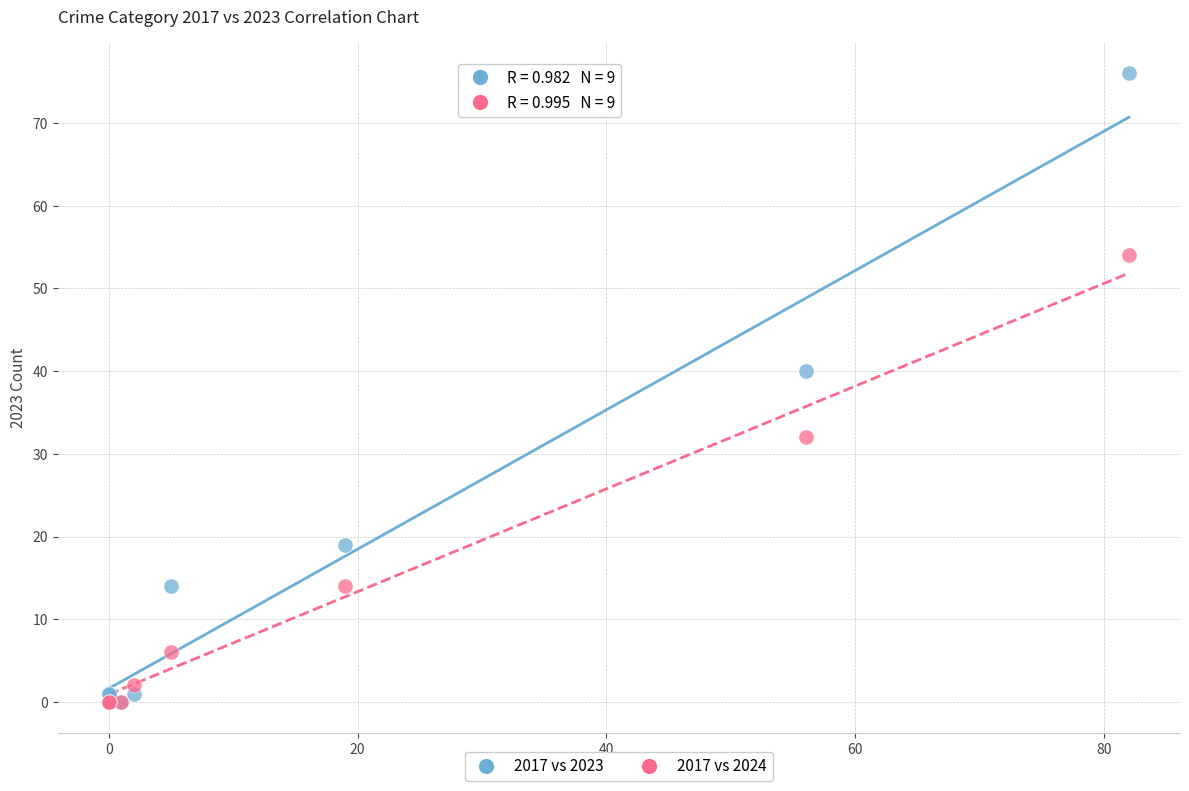

Across all series, what Y value is closest to 38?

40